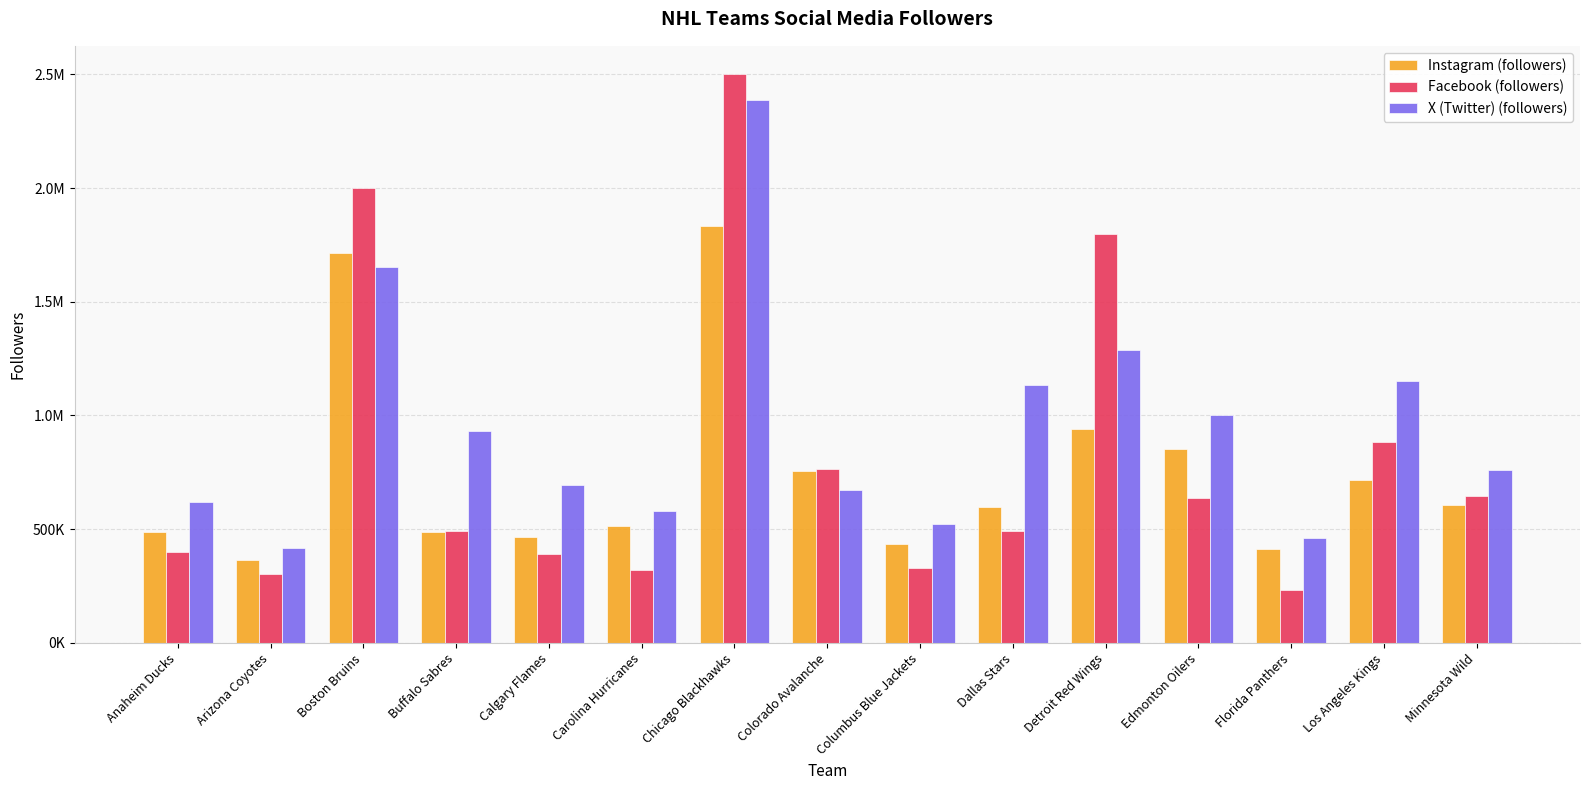

What is the lowest value of the X (Twitter) (followers) series?

416115